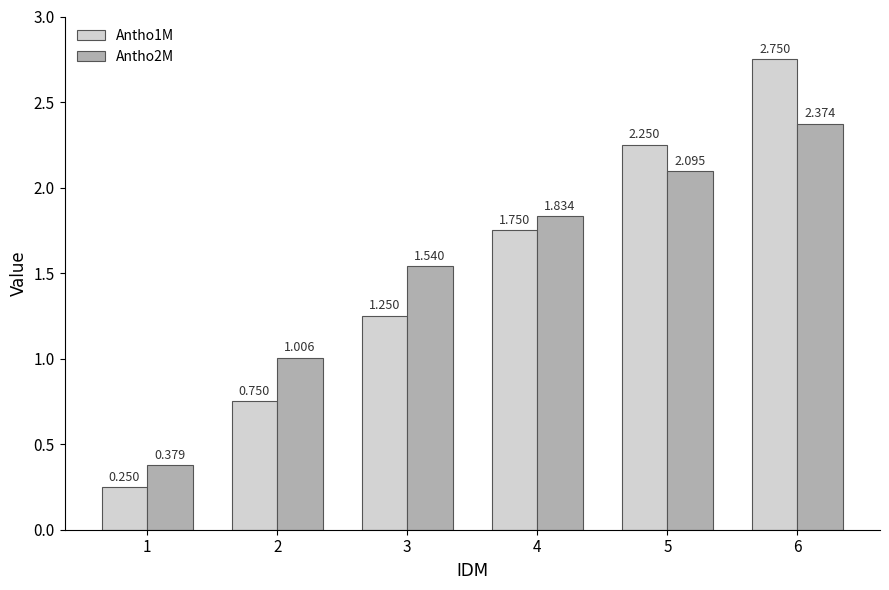

Where does the Antho2M series first go above 1?

2